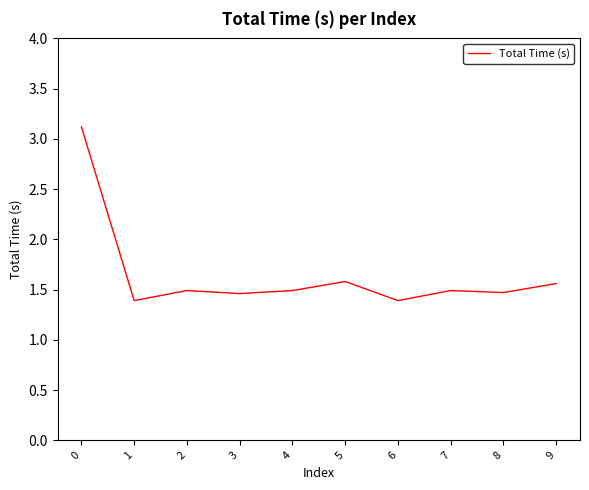

What is the greatest value displayed?

3.1